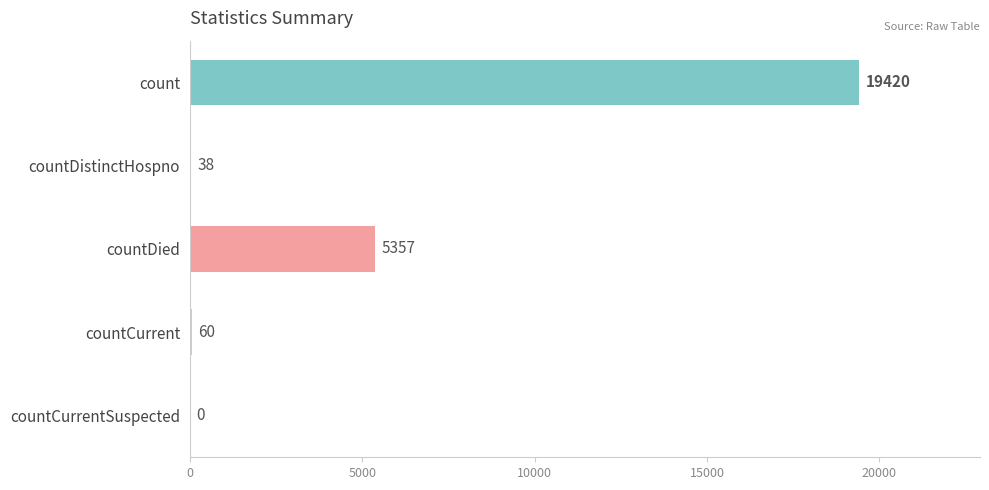

What is the ratio of the value at countDied to the value at count?

0.3